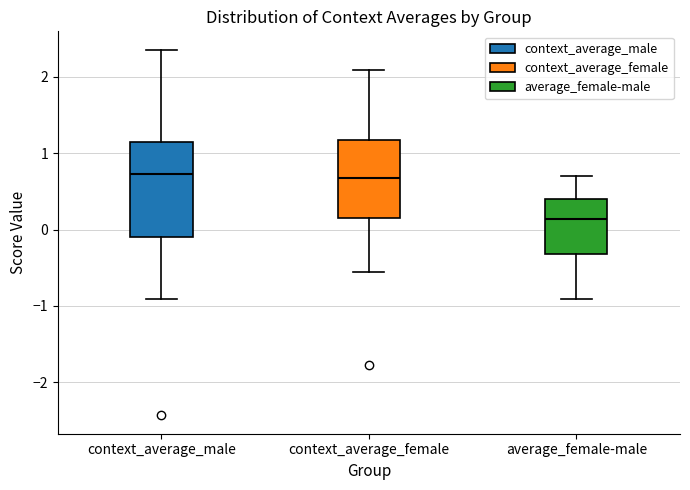

Where is the lower edge of the box for context_average_female on the y-axis? The values are not printed on the chart, so give them approximately, as read against the axis.

0.2